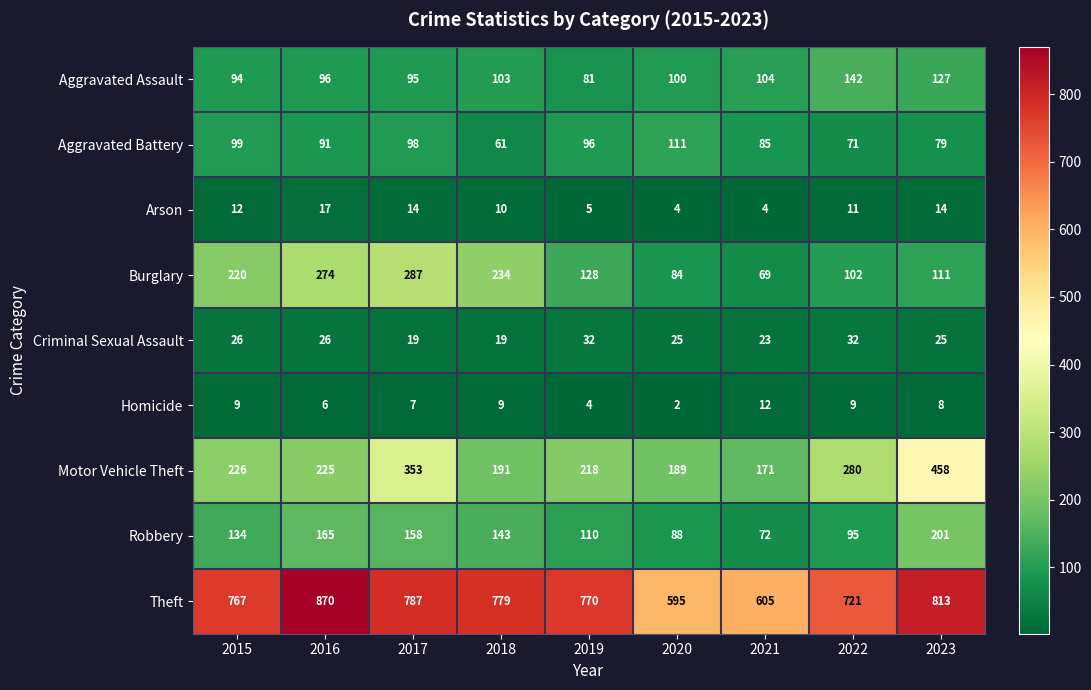

Rank the series at 2021 from highest to lowest value.

Theft, Motor Vehicle Theft, Aggravated Assault, Aggravated Battery, Robbery, Burglary, Criminal Sexual Assault, Homicide, Arson